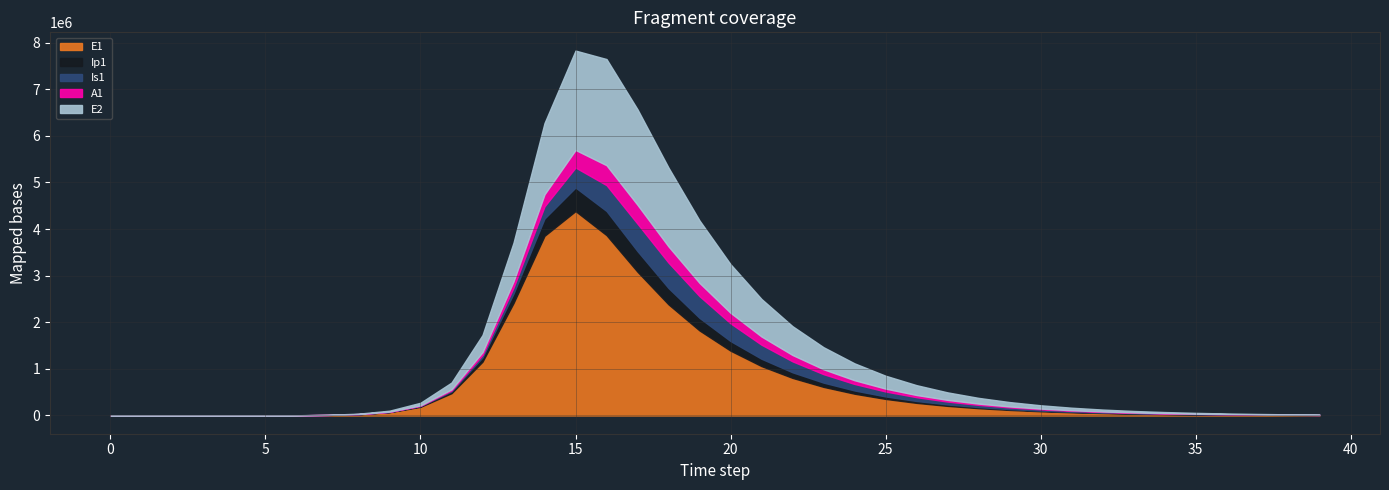

Which series has the widest spread of values?

E1